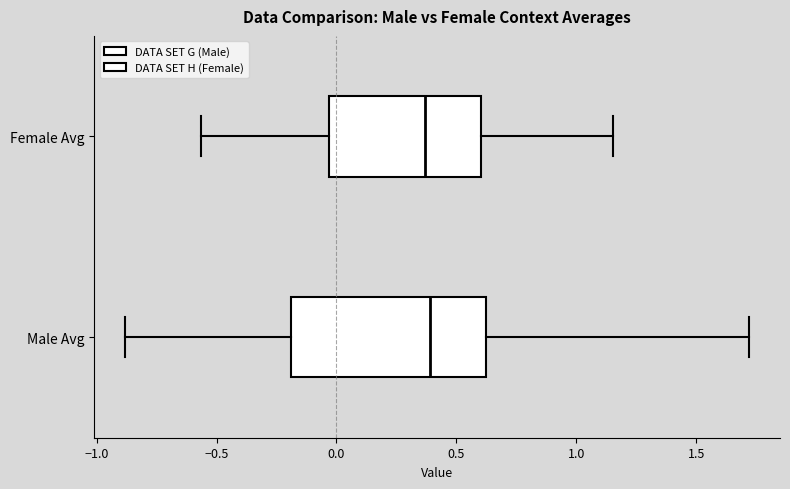

Where does the right whisker of the box for Female Avg end on the x-axis? The values are not printed on the chart, so give them approximately, as read against the axis.

1.15